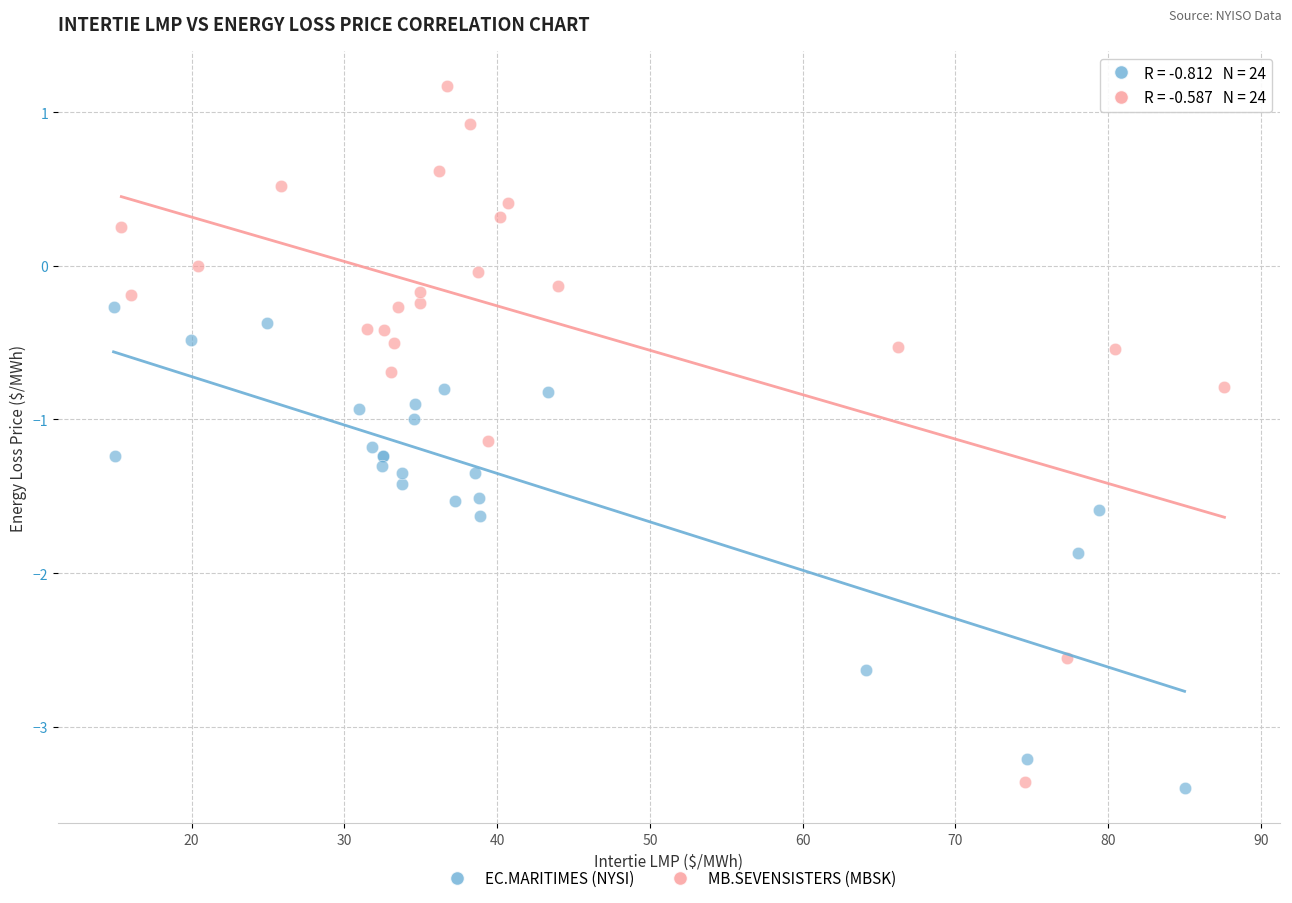

Which series has the largest Y range (max minus min)?

MB.SEVENSISTERS (MBSK)